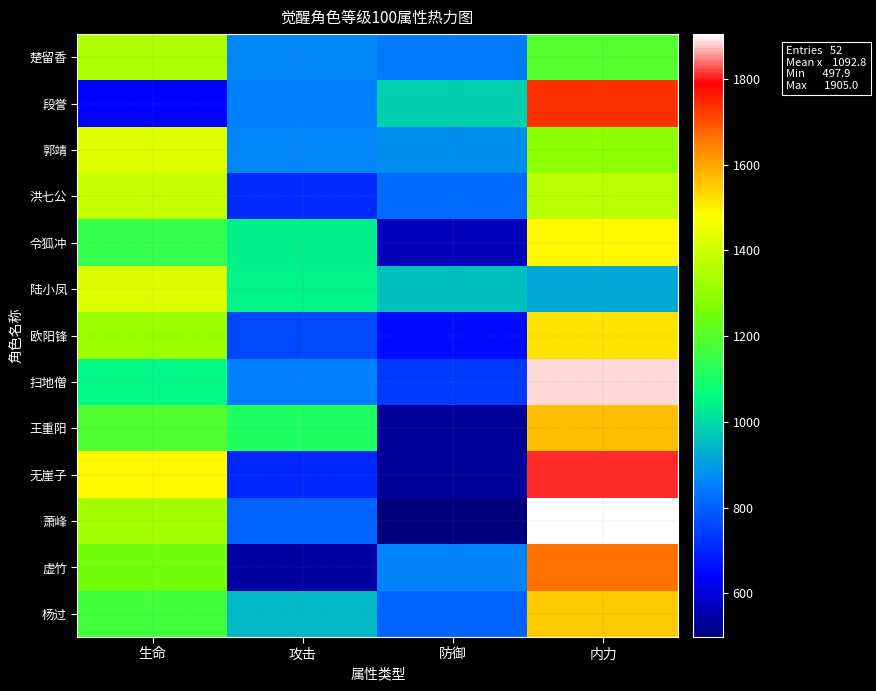

What is the smallest value displayed?

497.9